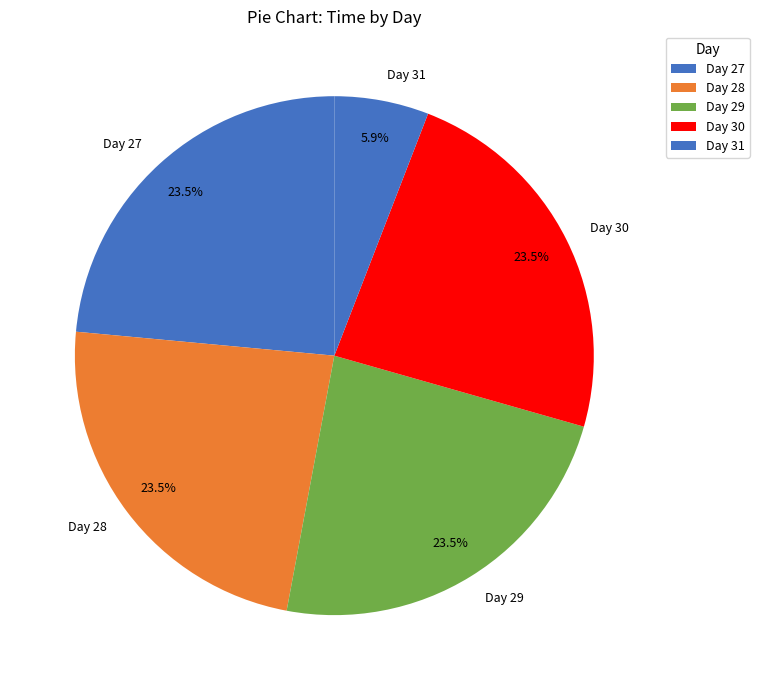

Does any single category account for the majority?

No